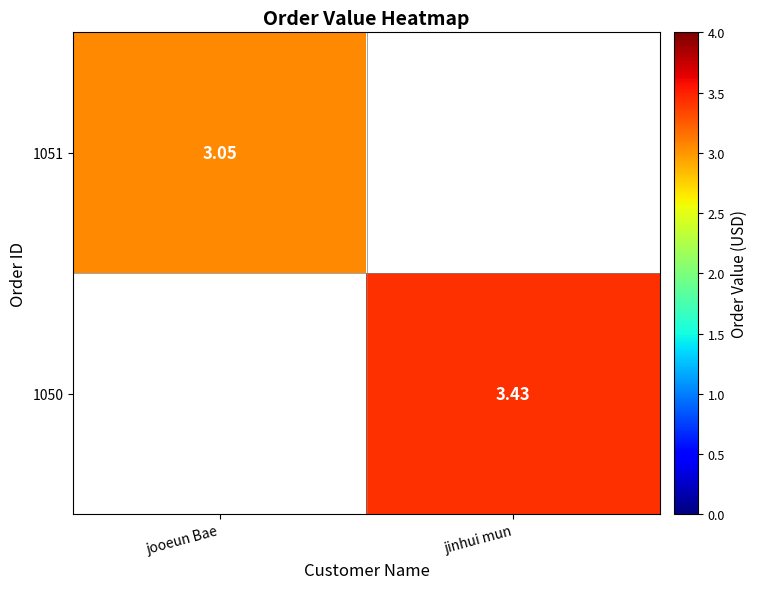

The 1051 series shows 1.6 at jooeun Bae. True or false?

False